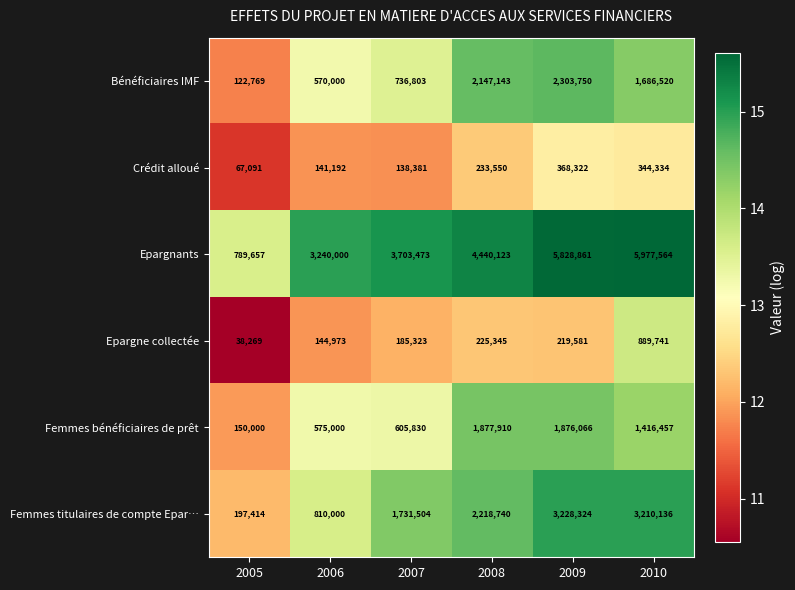

At which label does Epargnants reach its peak?

2010